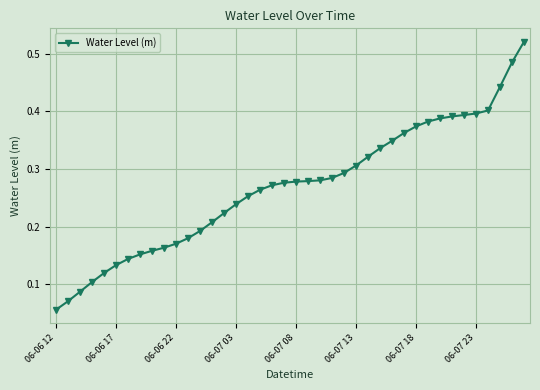

What is the sum of all values?

10.7